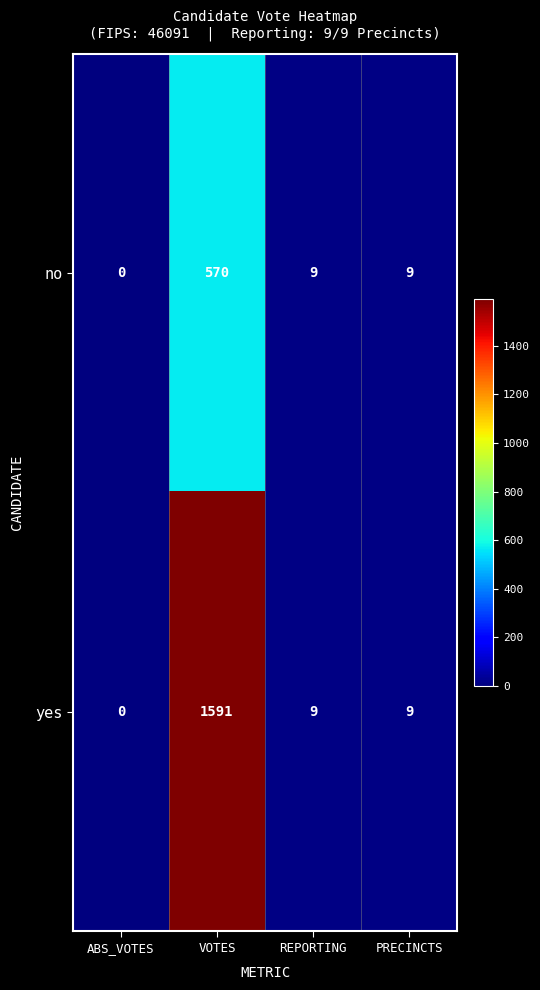

Where does the no series first go above 9?

VOTES